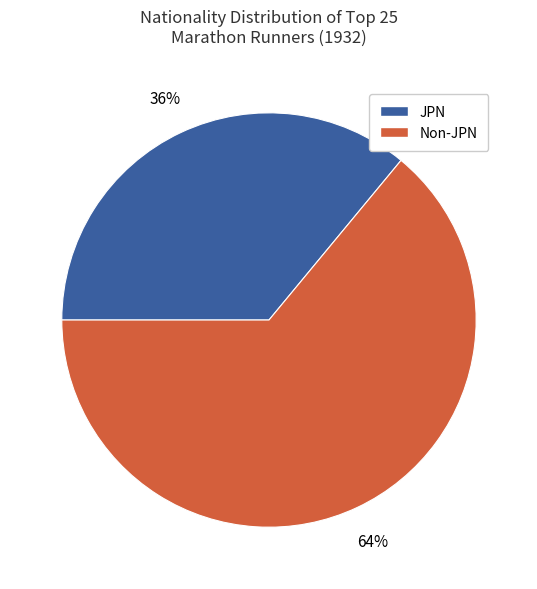

Is it true that Non-JPN is 52% of the pie?

False